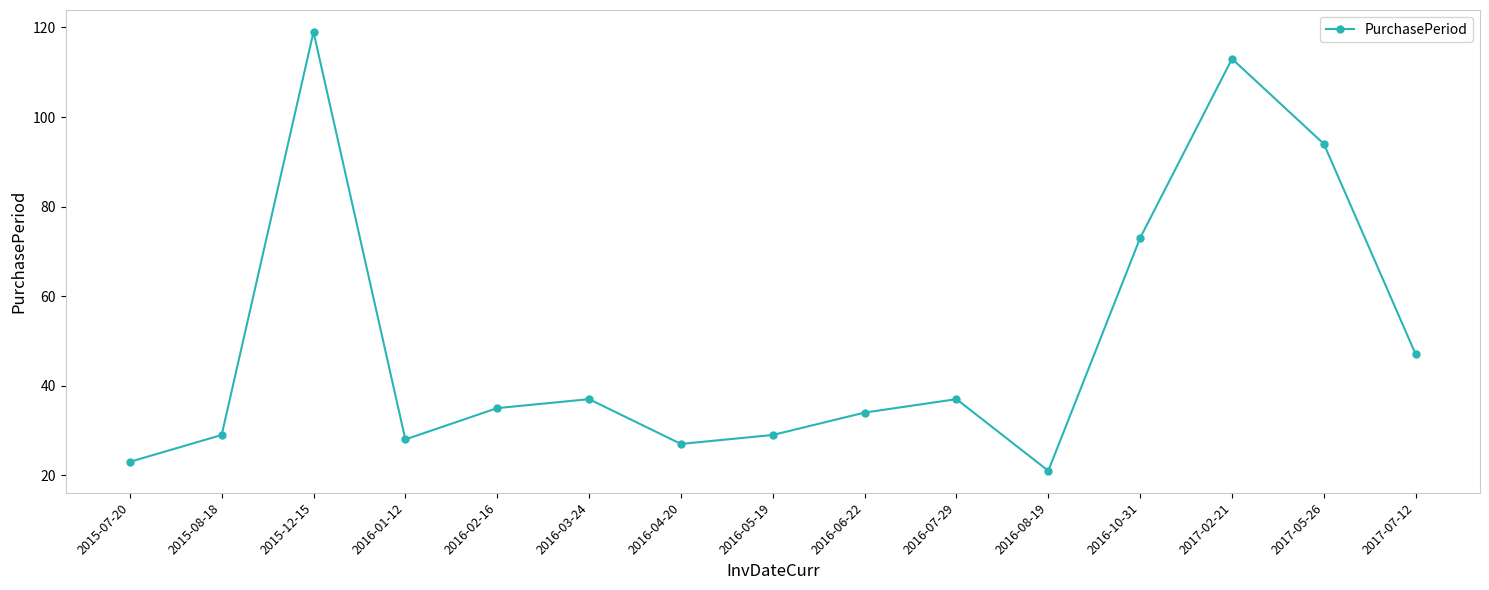

What is the greatest value displayed?

119